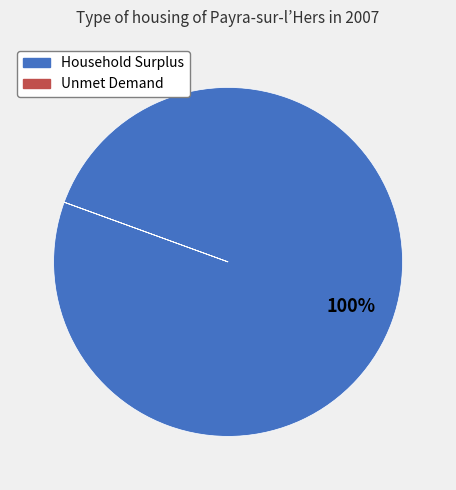

What percentage is the Household Surplus slice, to the nearest percent?

100%